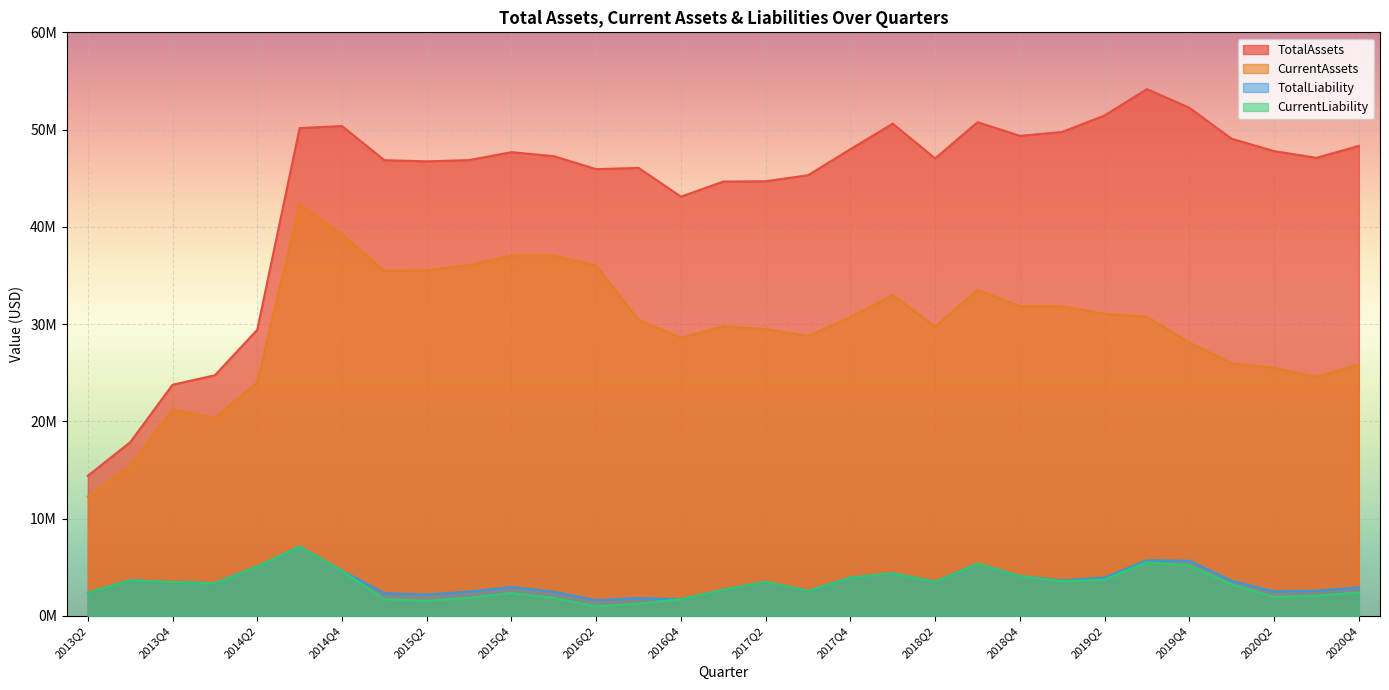

Reading left to right, what are all the values shown in this chart?

TotalAssets: 14410238	17857063	23767322	24749125	29422023	50154422	50364217	46856056	46739841	46866043	47682745	47267840	45936465	46062544	43108859	44657551	44696386	45308852	47989059	50614718	47036006	50761151	49362980	49760424	51454672	54160632	52248360	49054694	47792326	47096405	48323225
CurrentAssets: 12276480	15452621	21223771	20363244	24023119	42295925	39215430	35486450	35536268	36070451	37064167	37055497	36009336	30434627	28596416	29768830	29487061	28789619	30709068	33003178	29752875	33534068	31851389	31839171	31066756	30760832	28100224	25982455	25492573	24581867	25835775
TotalLiability: 2380214	3673814	3484285	3367855	5093377	7146445	4652718	2351598	2196944	2506548	2986079	2482712	1612094	1839154	1720542	2695348	3507342	2575808	3941635	4397553	3522076	5368086	4107121	3647805	3942053	5730337	5676774	3612287	2526430	2590182	2950839
CurrentLiability: 2380214	3673814	3484285	3367855	5093377	7146445	4652718	1720245	1555155	1877316	2369344	1849980	979362	1280326	1720542	2695348	3507342	2575808	3941635	4397553	3503003	5368086	4107121	3557459	3745449	5532340	5185379	3246815	1952751	2085140	2415300